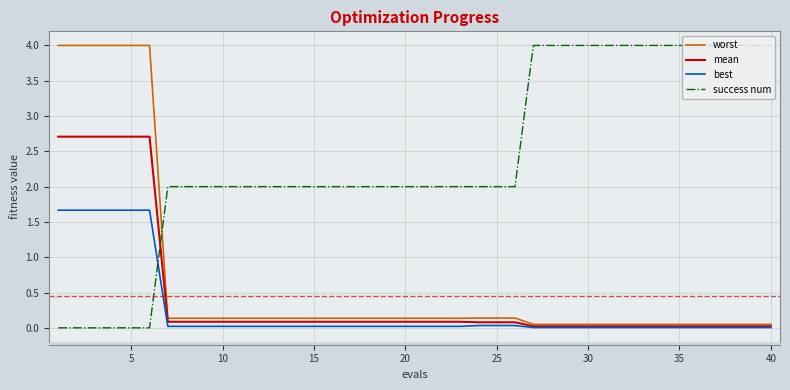

Which series has the largest range (max minus min)?

success num